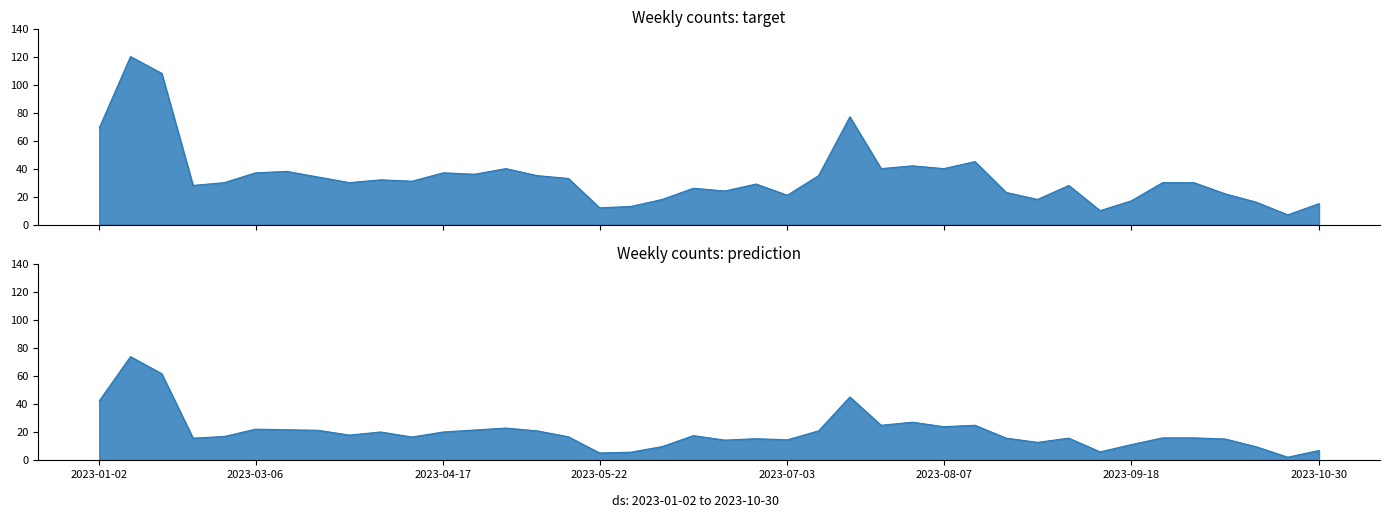

Which has a higher value, 2023-09-18 or 2023-10-16?

2023-09-18